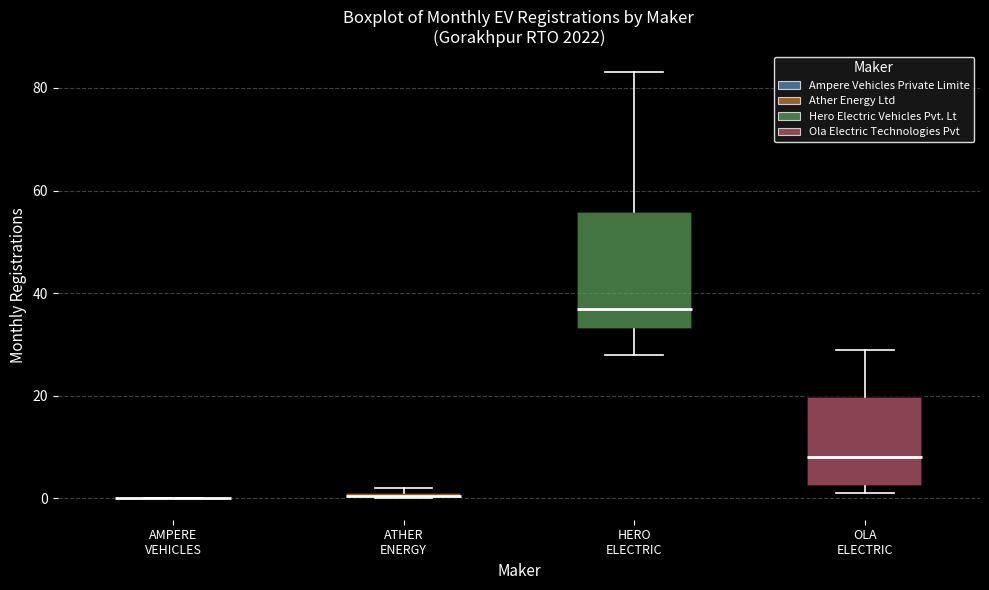

Comparing the boxes themselves (not the whiskers), which one is the tallest?

HERO ELECTRIC